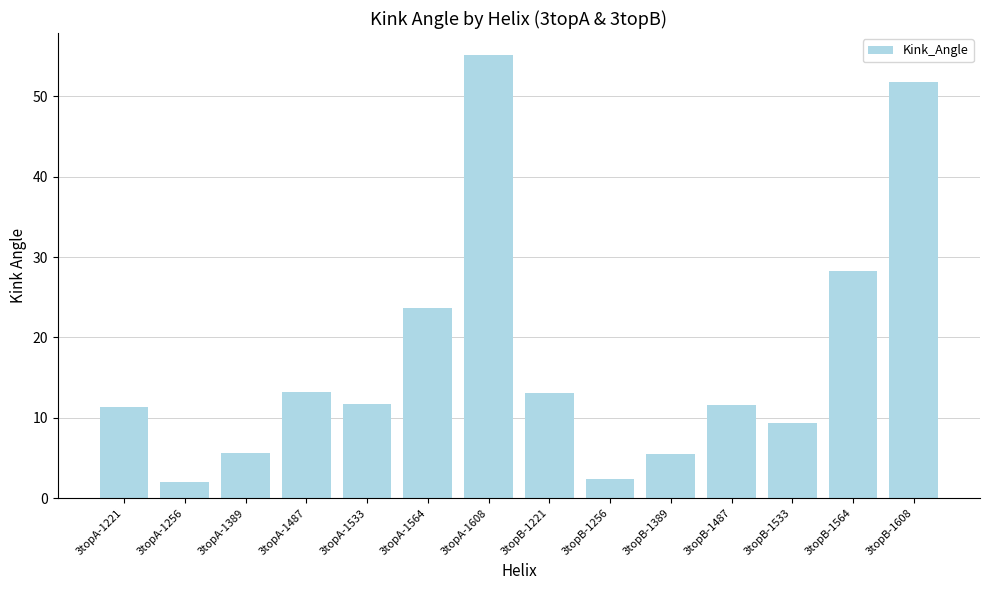

What is the value of the 4th bar from the left?

13.2